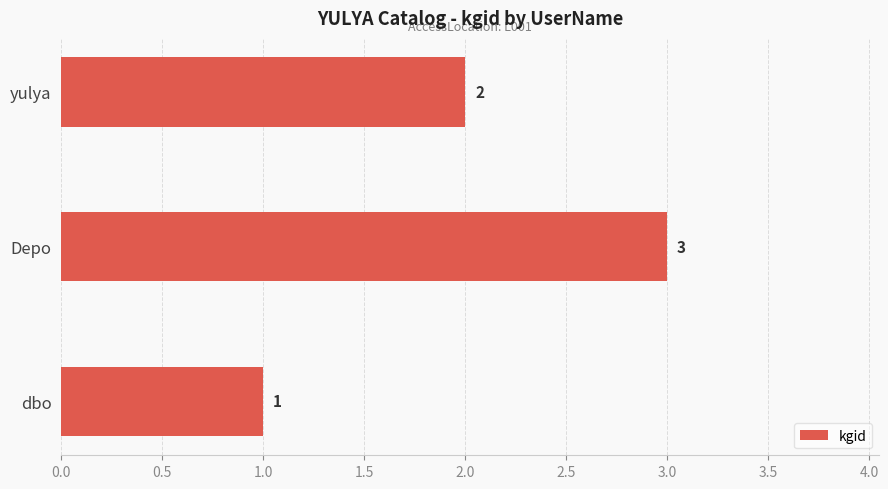

List the labels in order of value, largest first.

Depo, yulya, dbo